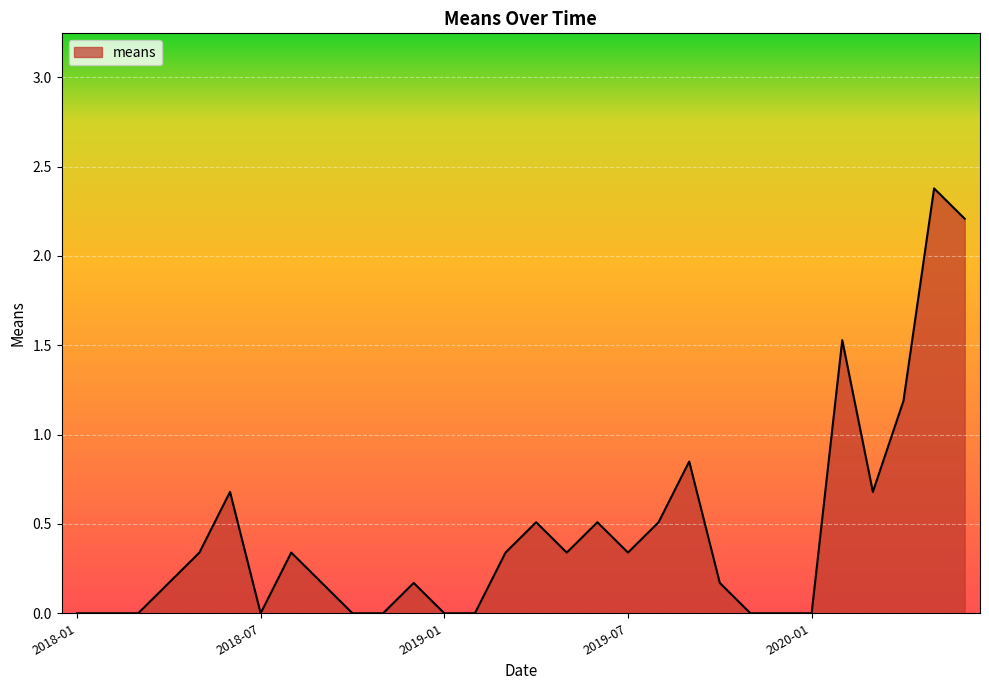

What is the maximum value shown in the chart?

2.4